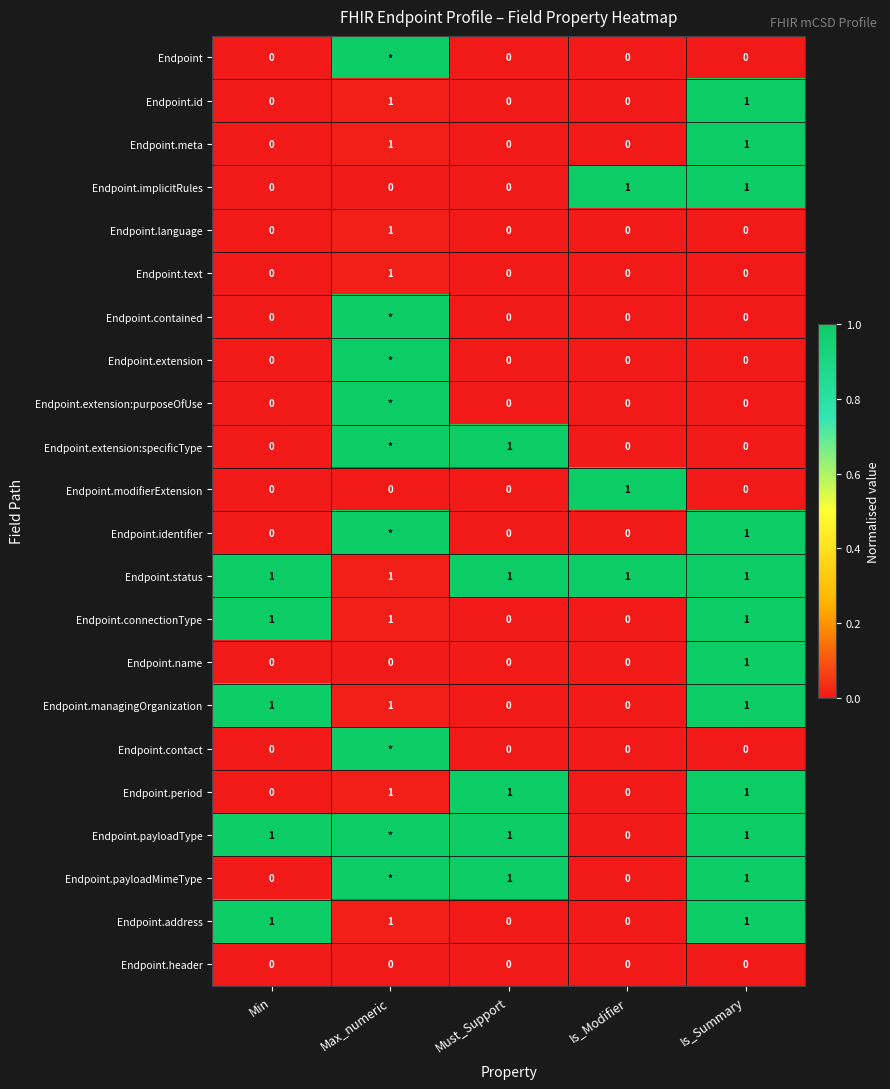

Is the value of Endpoint.period at Is_Summary greater than the value of Endpoint.text at Is_Modifier?

Yes